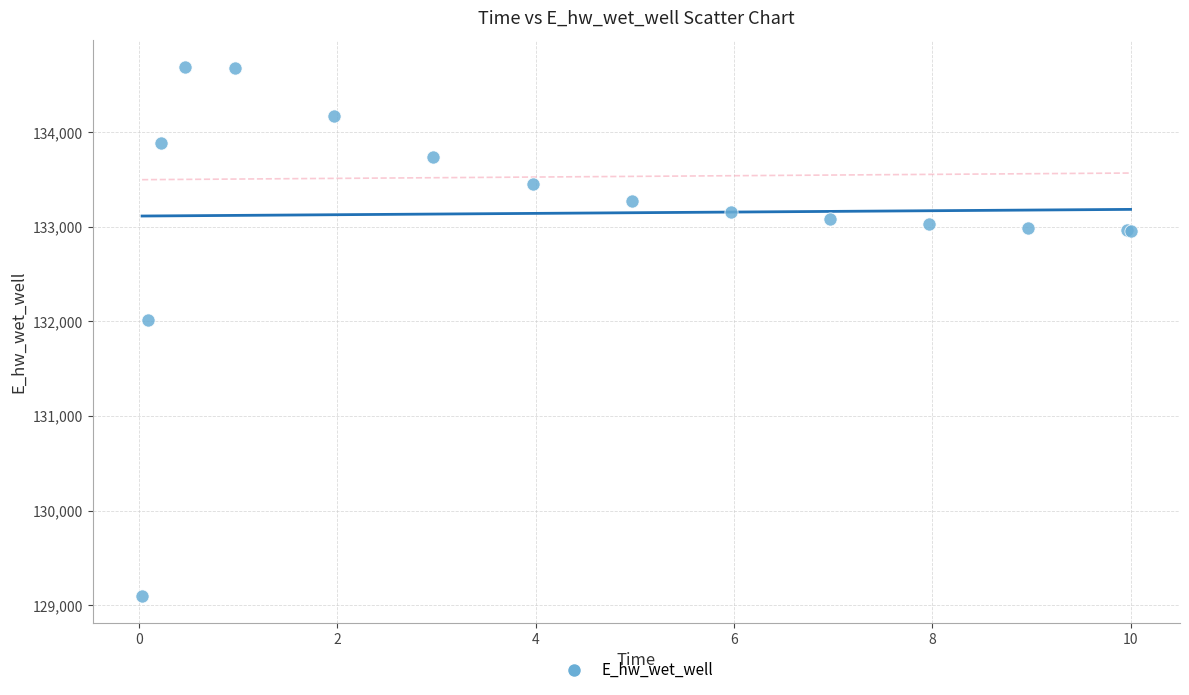

What Y value in the scatter plot is closest to 131891?

132013.4